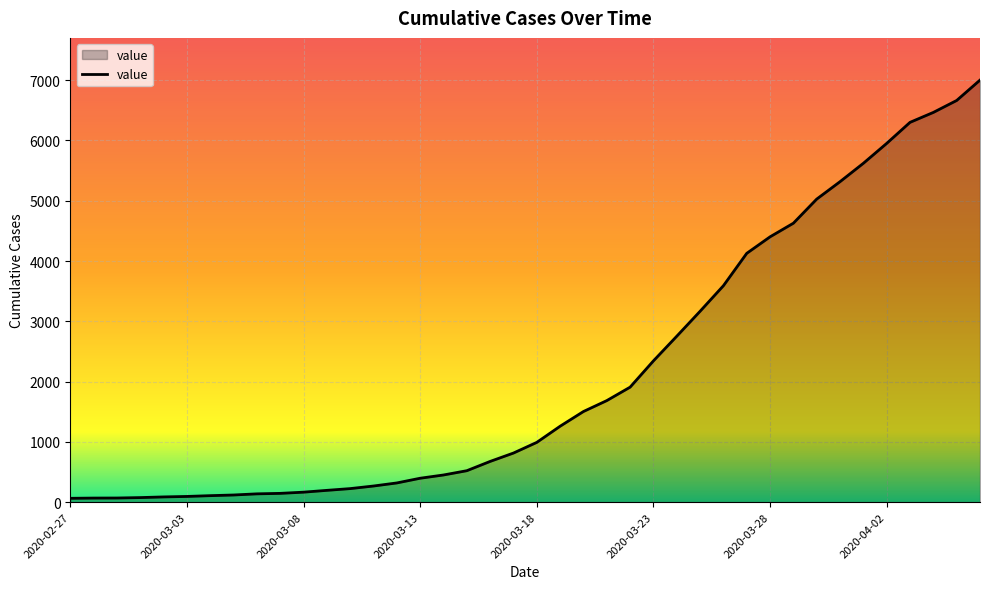

What is the difference between the maximum and minimum values?

6938